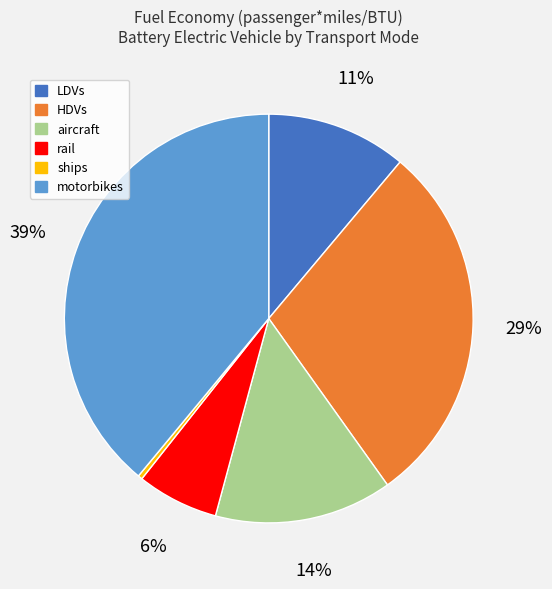

Which category has the biggest portion of the pie?

motorbikes